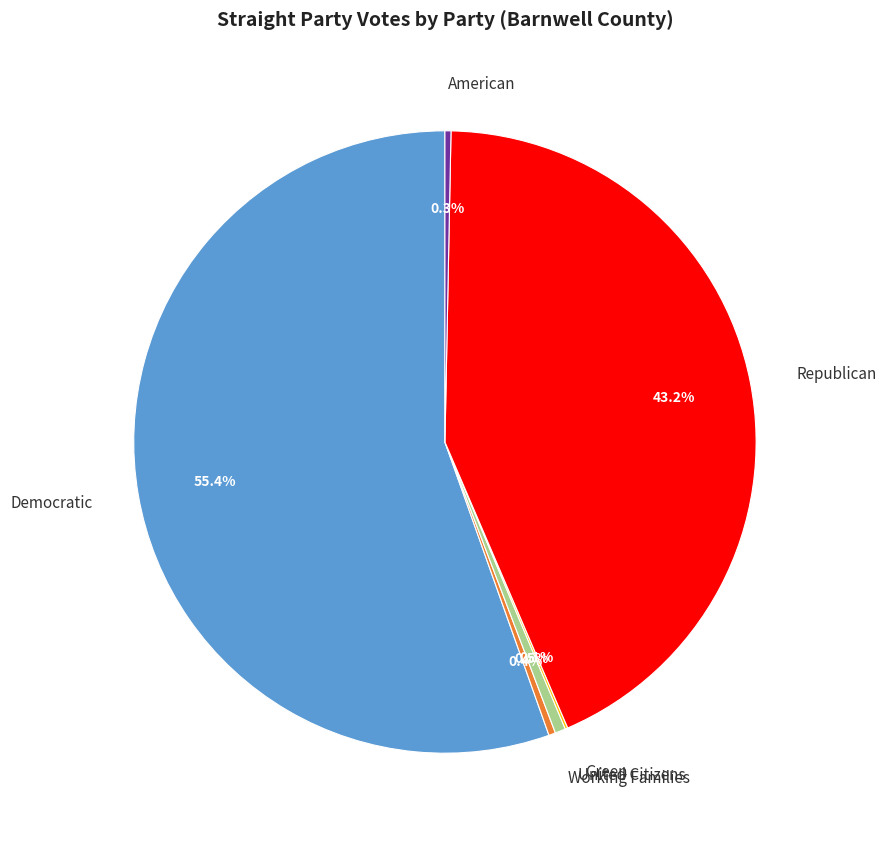

To the nearest percent, what is the difference between the largest and smallest slice percentages?

55%